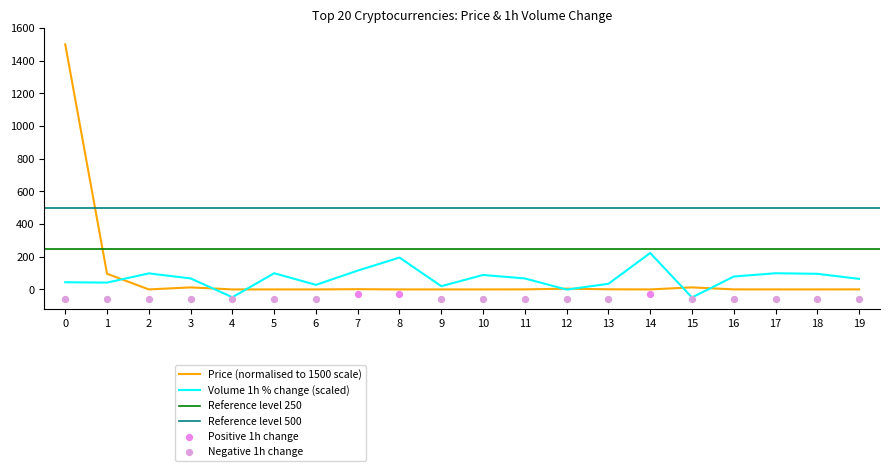

Which series contains the highest Y value?

Price